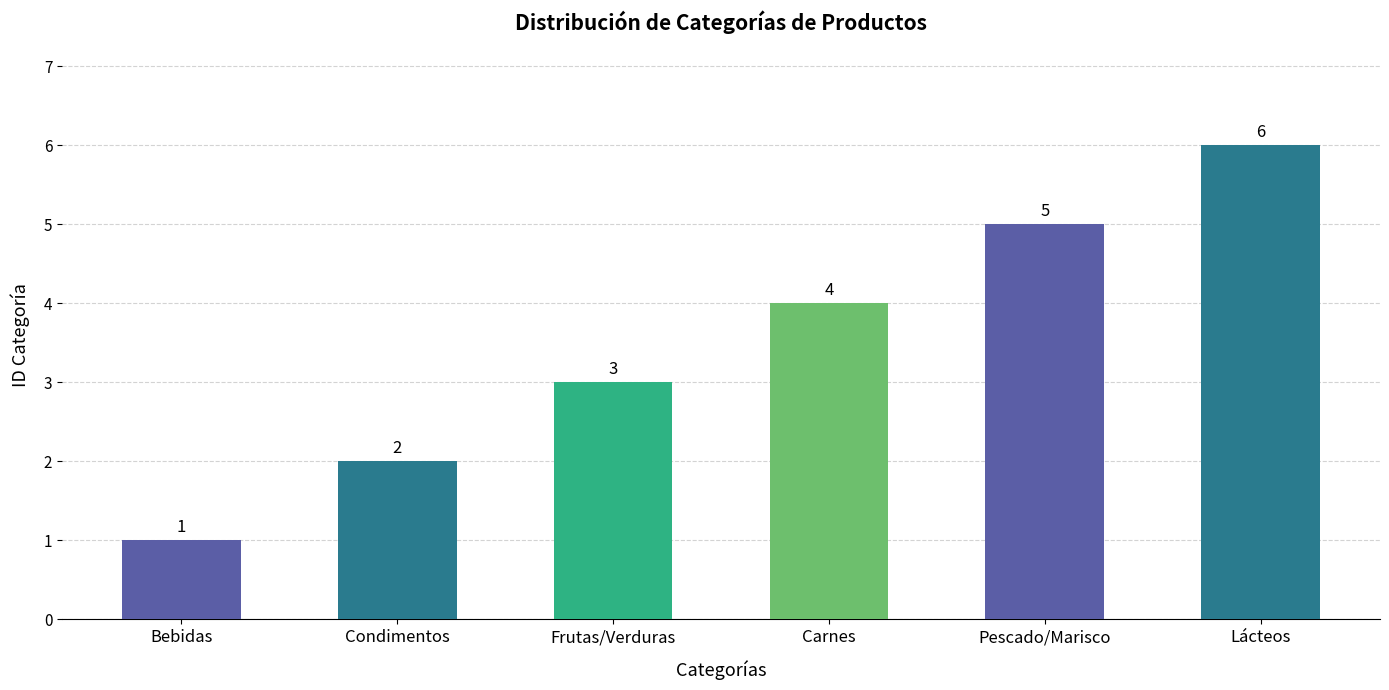

How many data points does each series have?

6